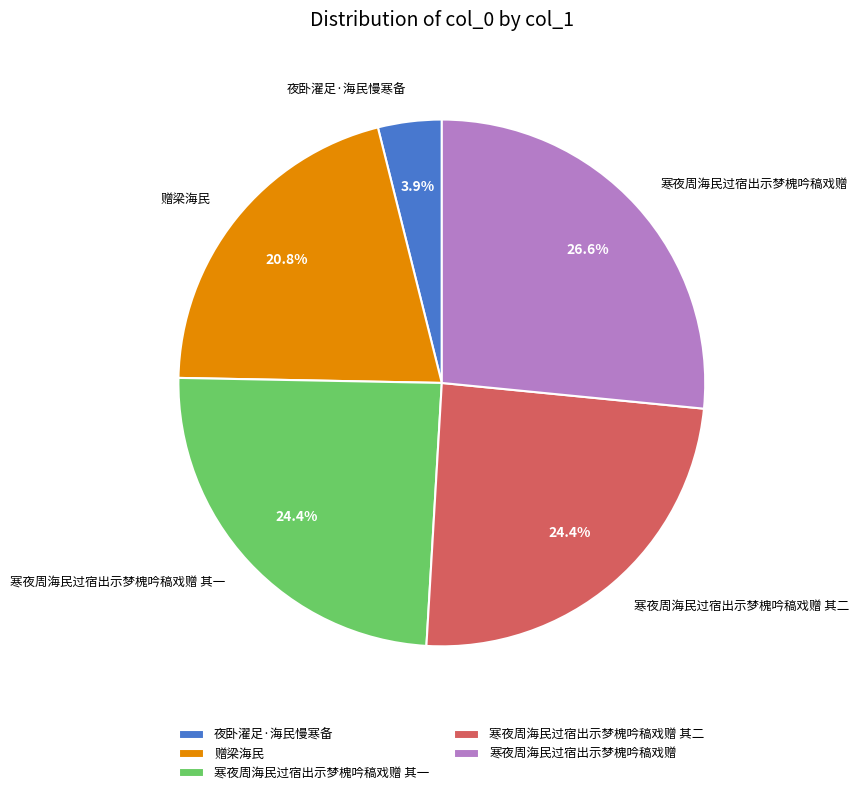

What is the largest slice in the pie chart?

寒夜周海民过宿出示梦槐吟稿戏赠